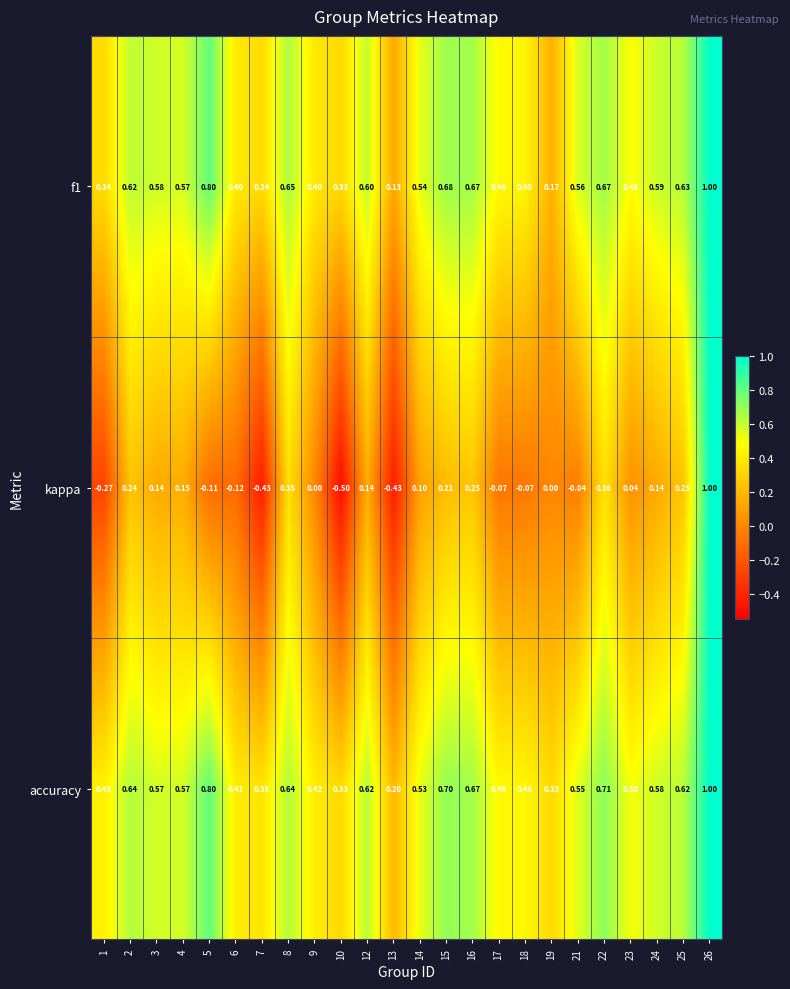

Is the value of kappa at 4 greater than the value of accuracy at 12?

No